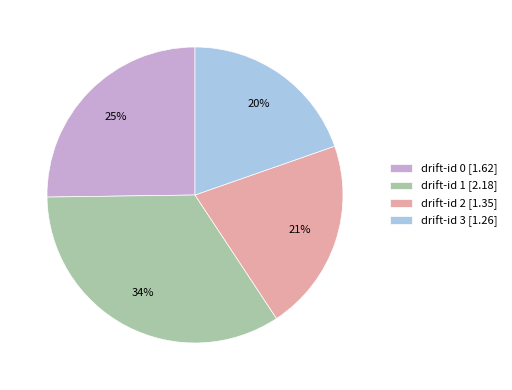

Does drift-id 0 [1.62] represent more than half of the total?

No